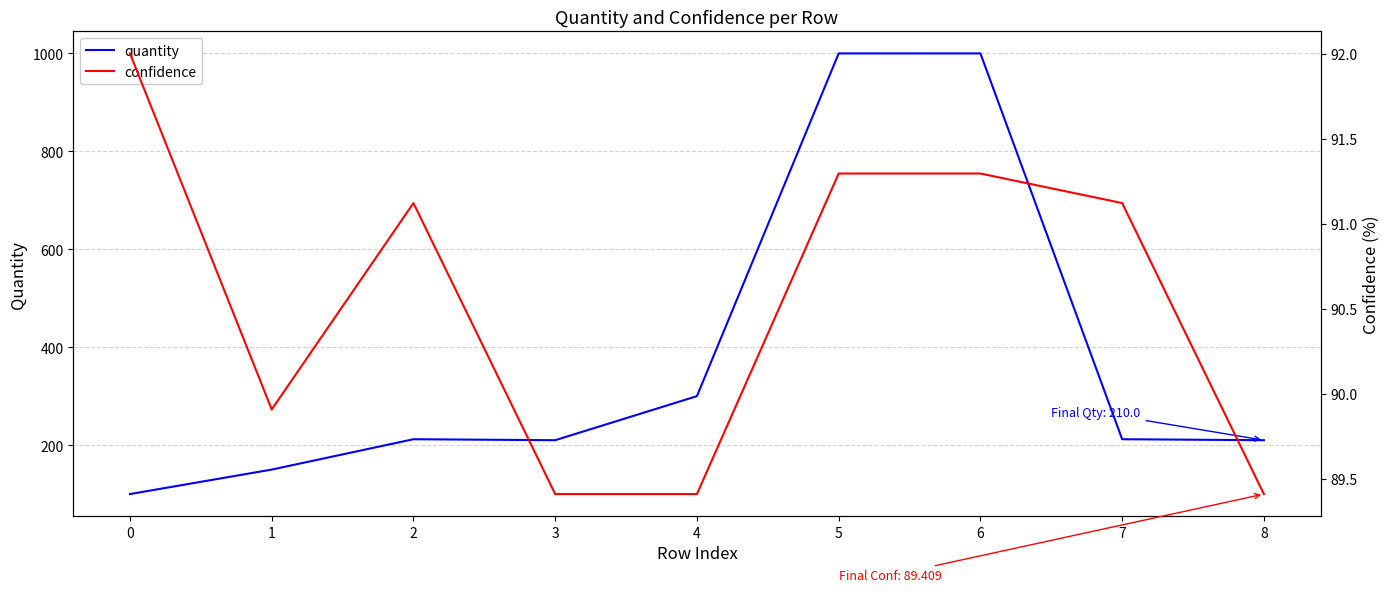

Reading left to right, what are all the values shown in this chart?

quantity: 100.0	150.0	212.0	210.0	300.0	1000.0	1000.0	212.0	210.0
confidence: 92.0	89.9	91.1	89.4	89.4	91.3	91.3	91.1	89.4